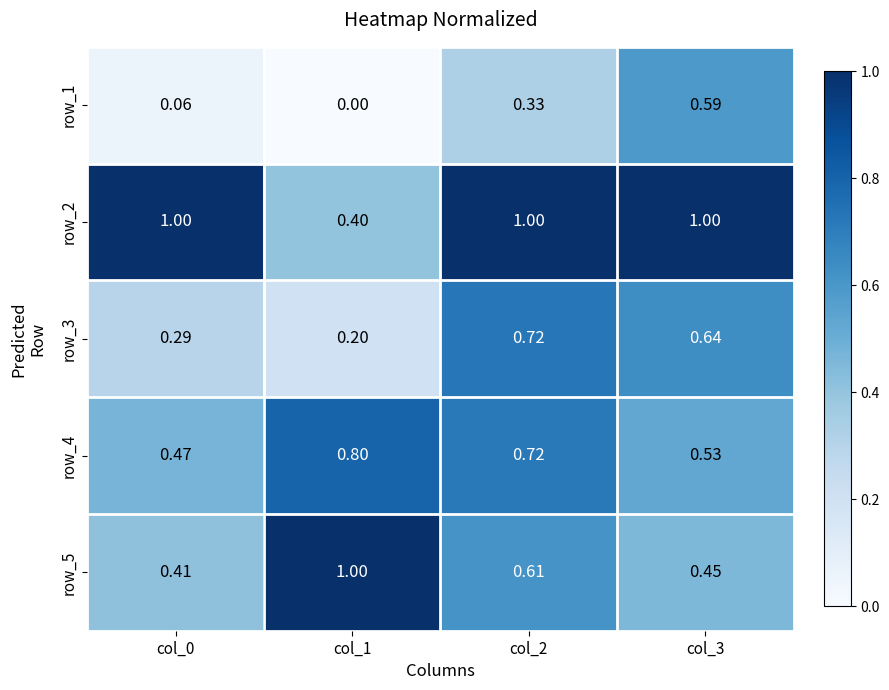

Is the value of row_2 at col_1 greater than the value of row_1 at col_2?

Yes